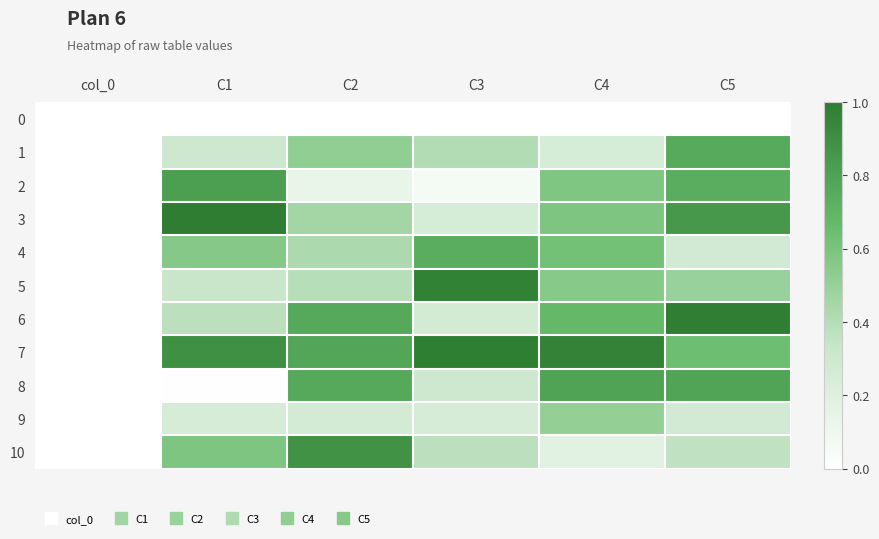

What is the spread (max minus min) of values at C4?

1.0